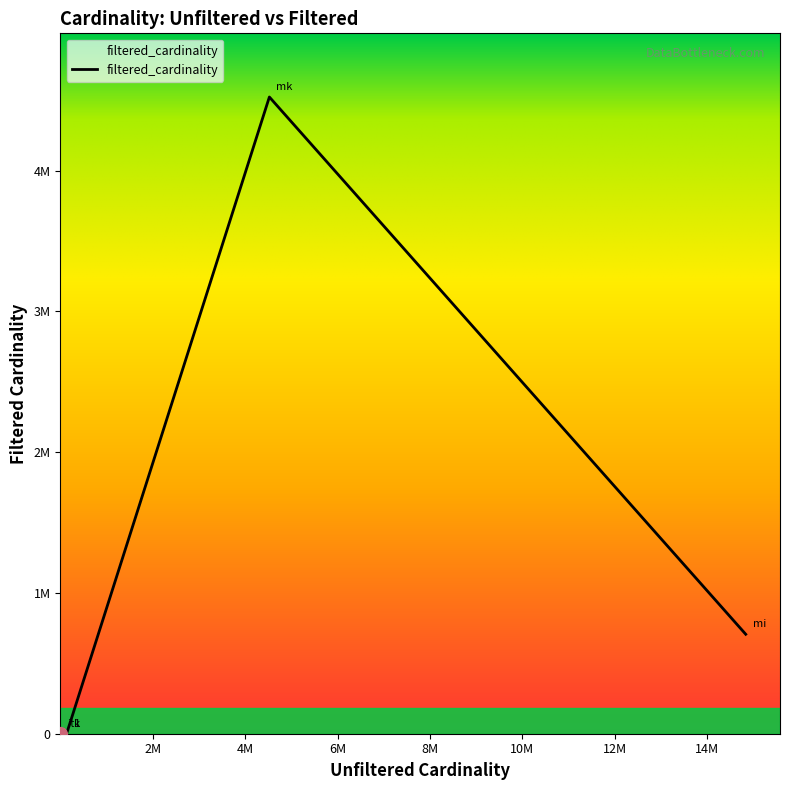

Is this an area chart (filled region under the line)?

Yes